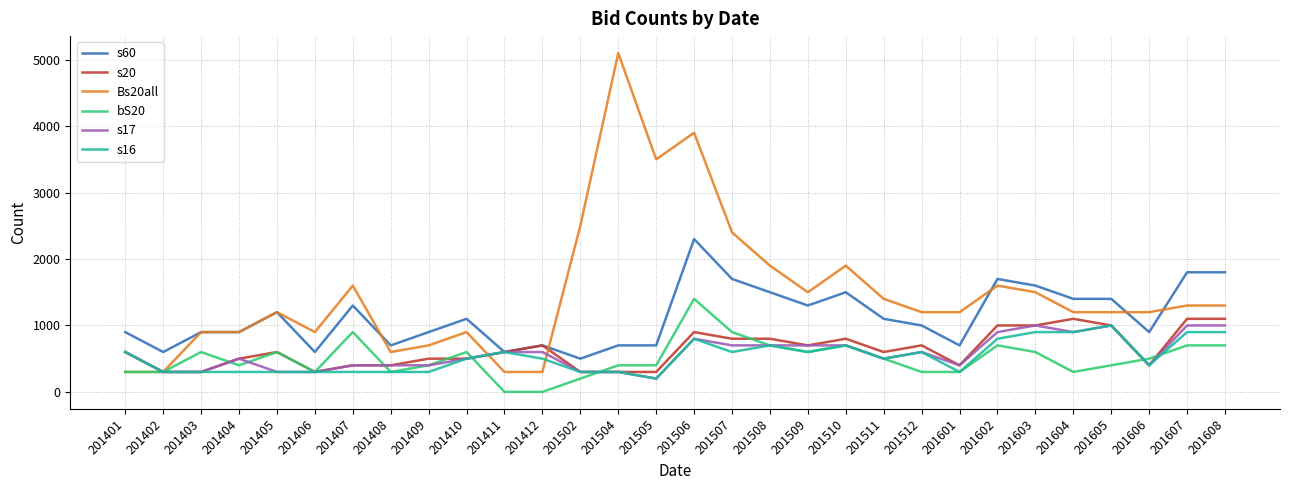

True or false: bS20 and s60 cross at least once.

False